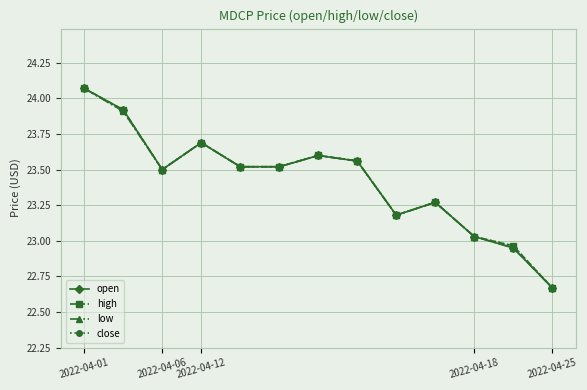

How many data points in close are above 23?

11